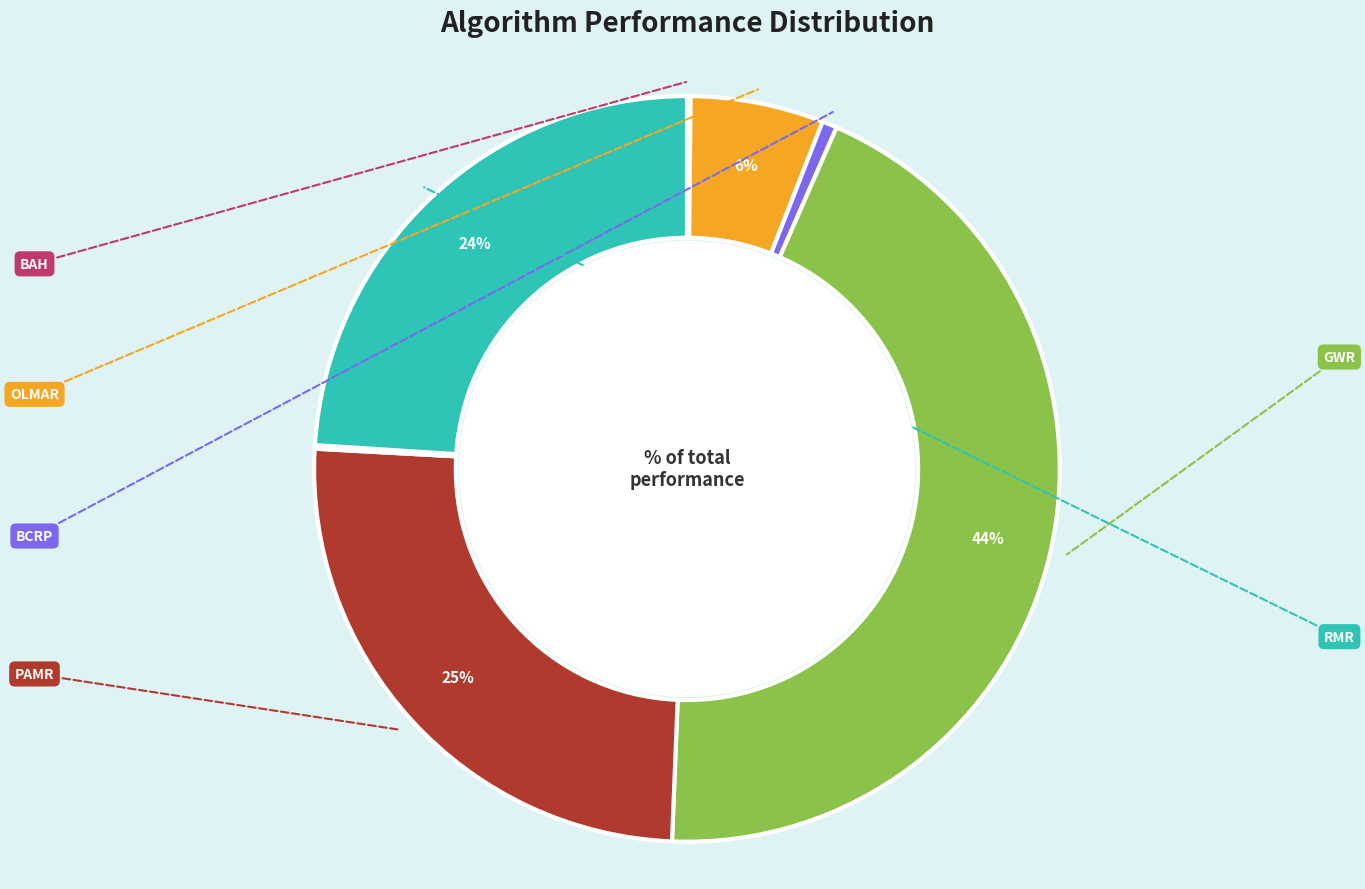

To the nearest percent, what is the average slice percentage?

14%